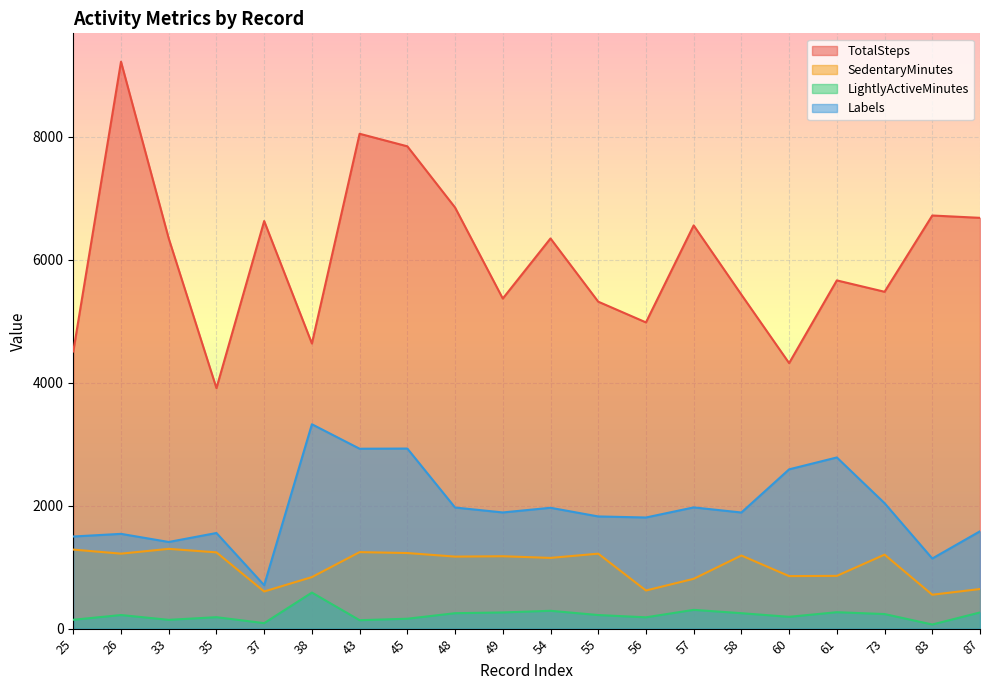

Which series changed the most between 37 and 57?

Labels